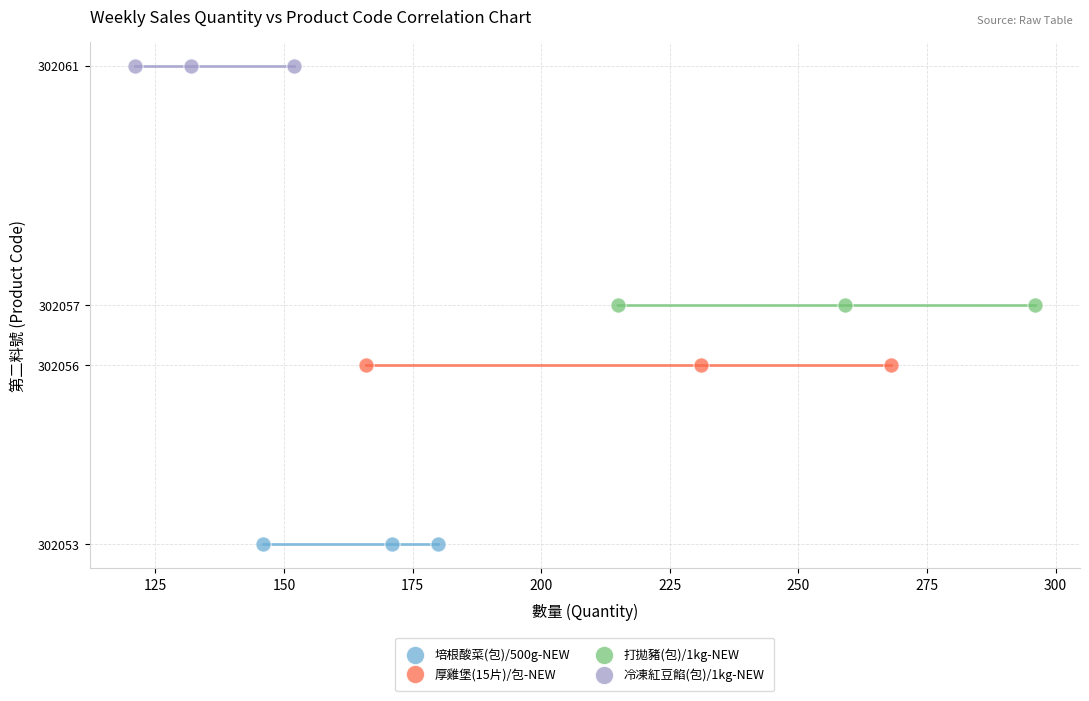

Which series contains the lowest Y value?

培根酸菜(包)/500g-NEW